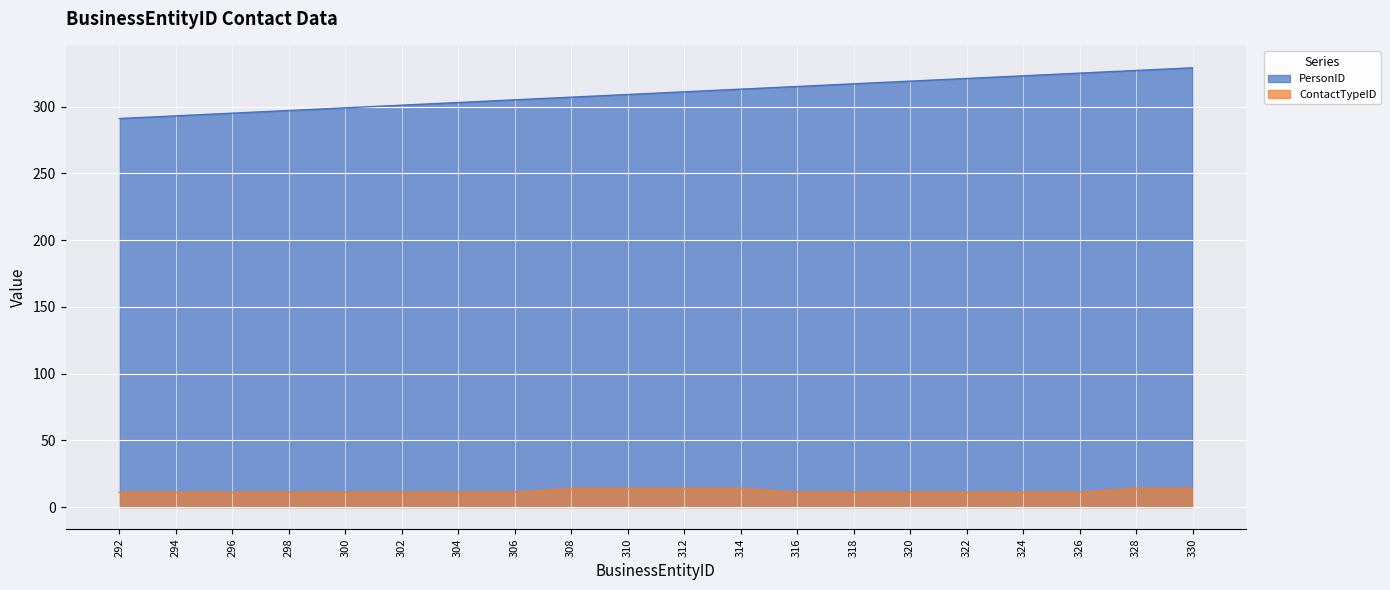

What is the difference between the PersonID values at 292 and 312?

20